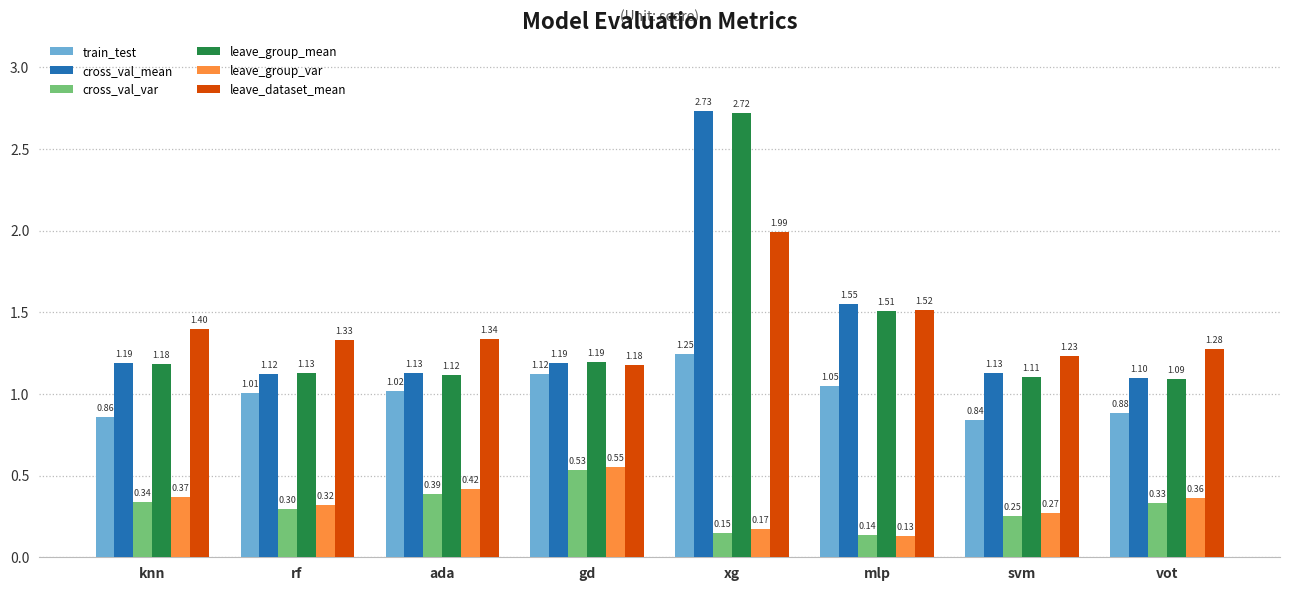

Between rf and xg, which series saw the biggest shift?

cross_val_mean